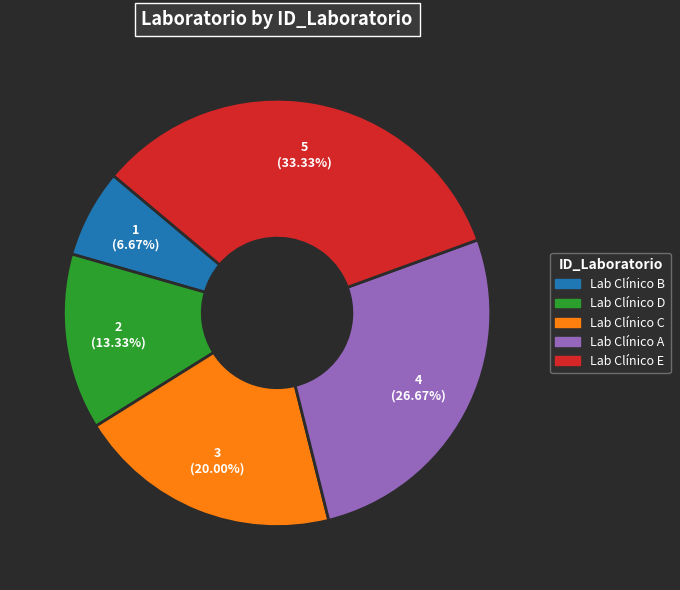

To the nearest percent, what is the combined percentage of Lab Clínico A and Lab Clínico D?

40%